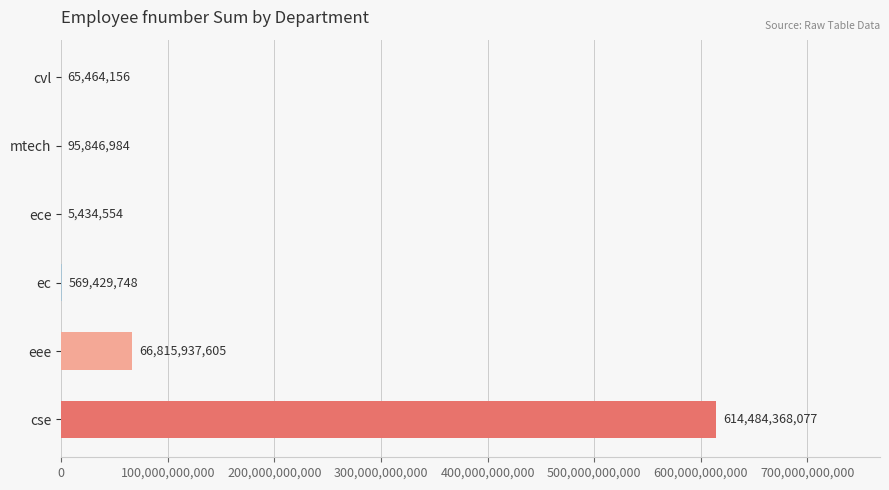

What is the greatest value displayed?

614484368077